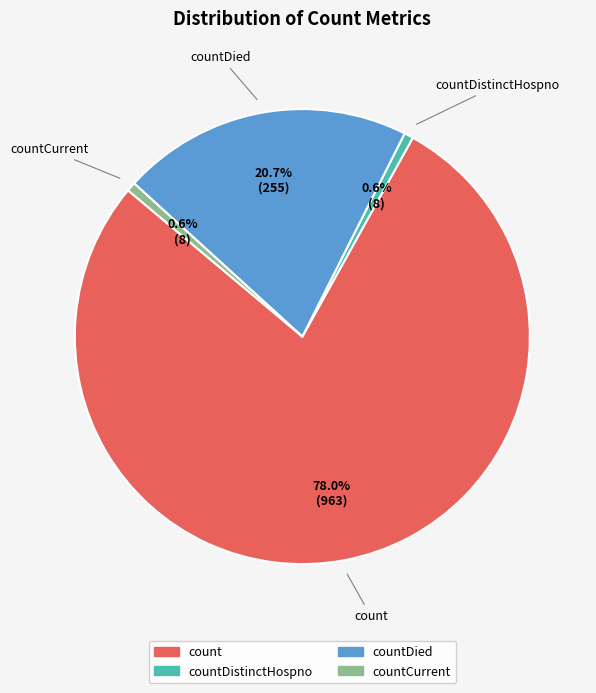

Is there any slice that represents more than half of the pie?

Yes